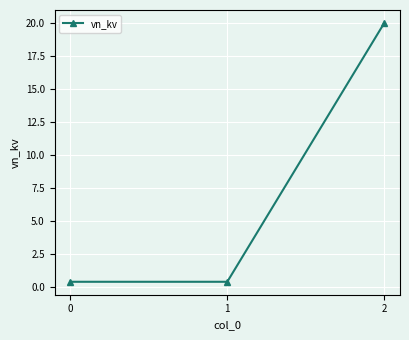

What is the smallest value displayed?

0.4